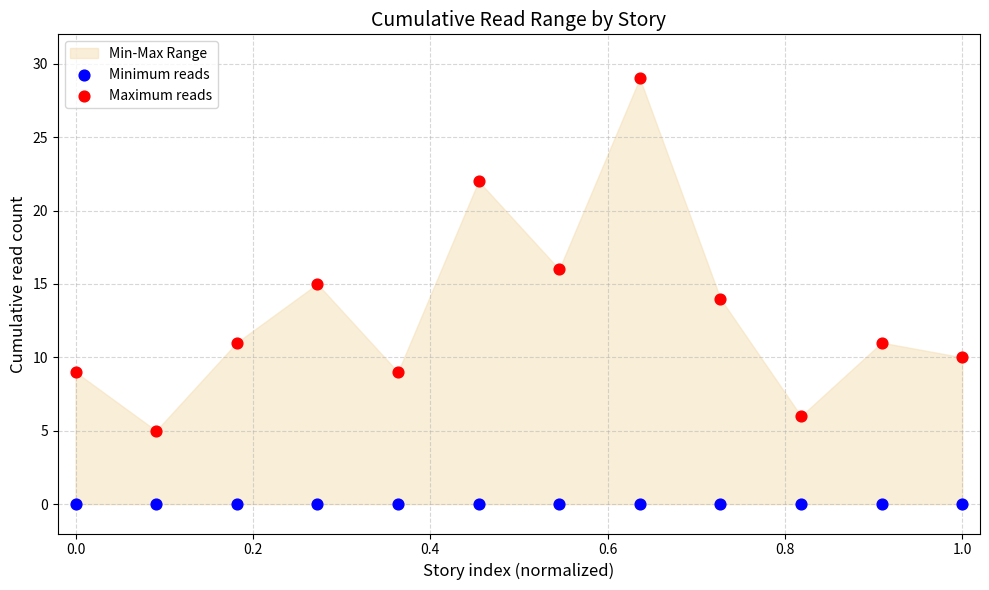

Which series reaches the maximum Y coordinate?

Maximum reads